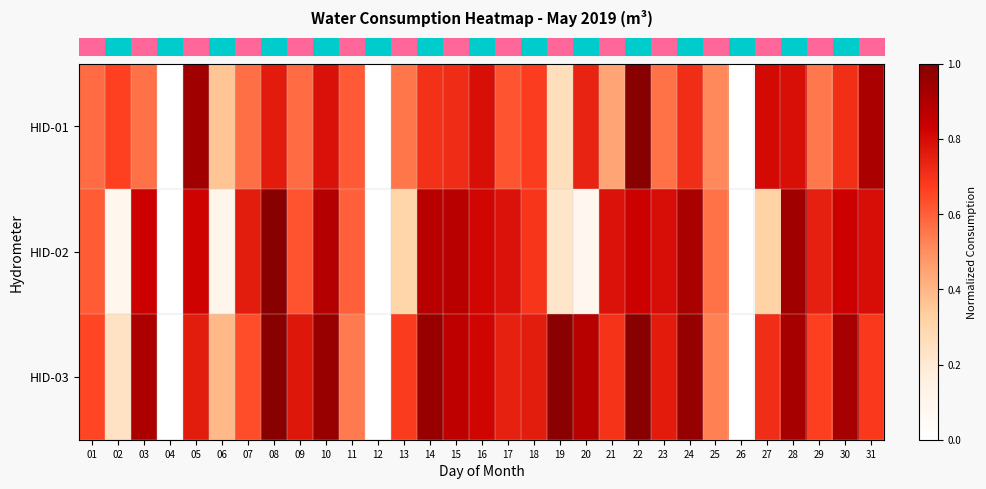

Between 24 and 13, which is larger?

24